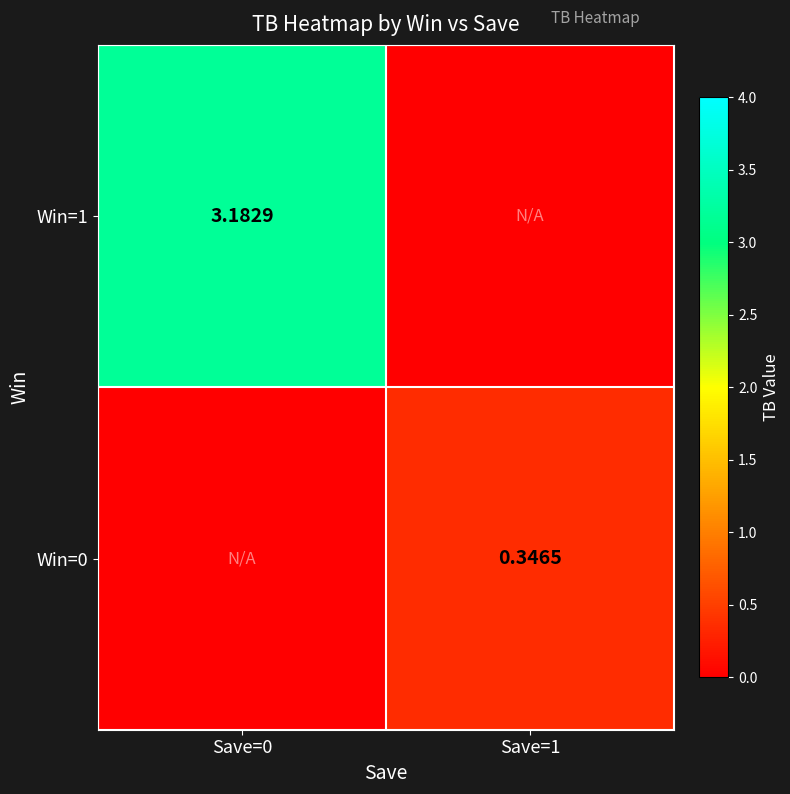

Where does the Win=1 series first go above 3?

Save=0